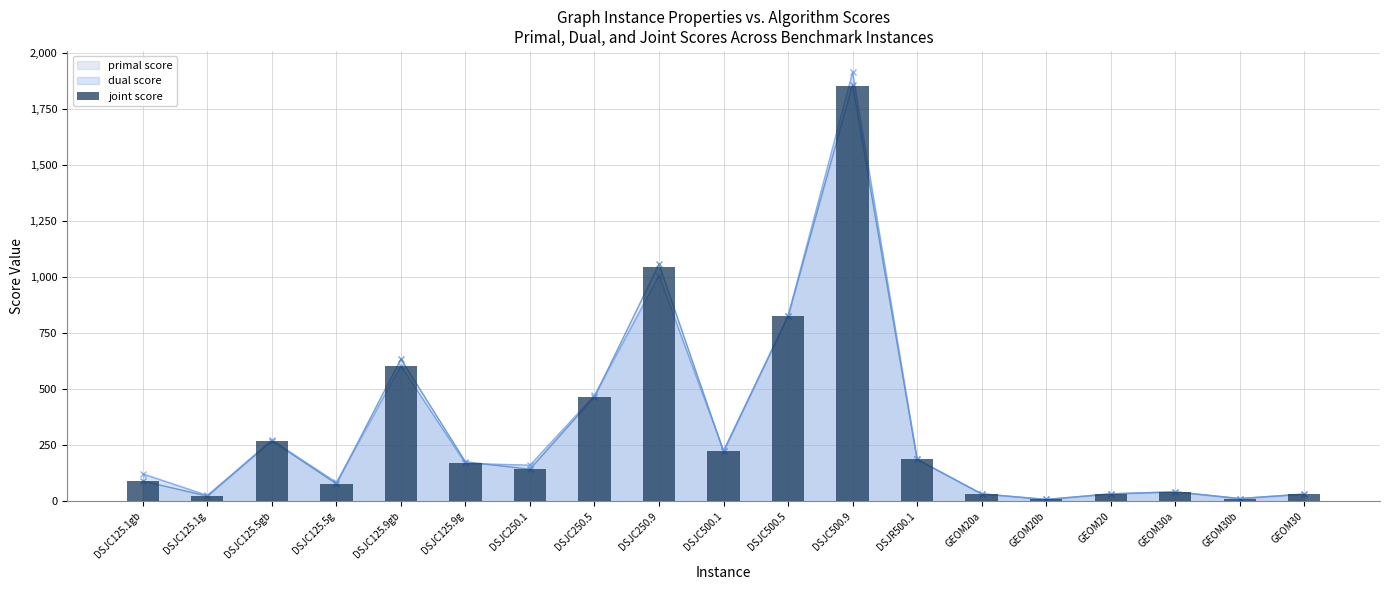

What is the label of the 2nd bar from the left?

DSJC125.1g